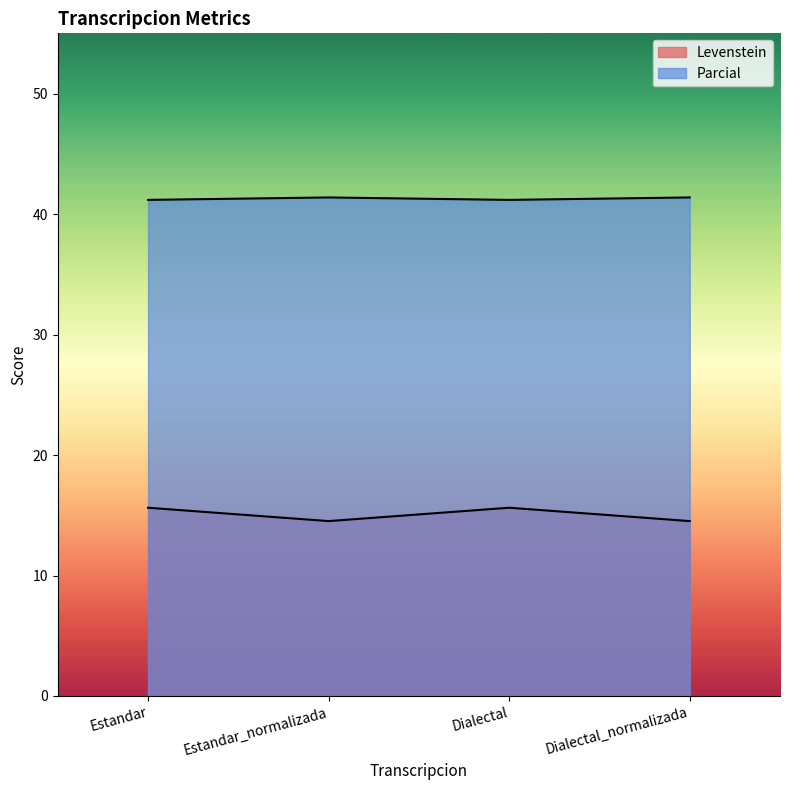

What is the spread (max minus min) of values at Estandar?

25.6